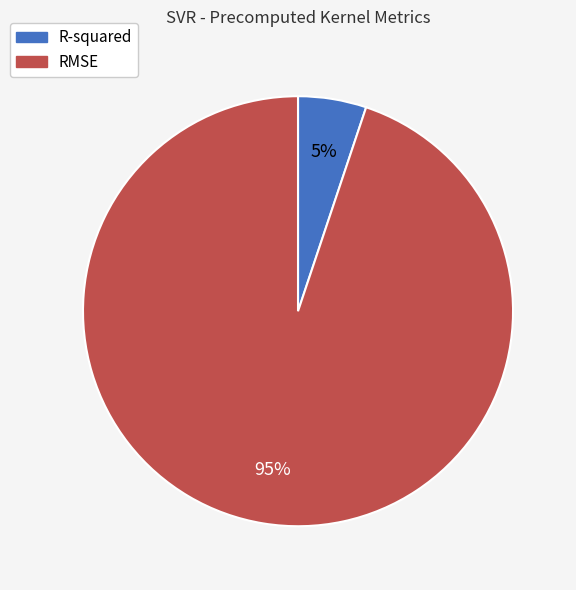

How many segments does this pie chart have?

2